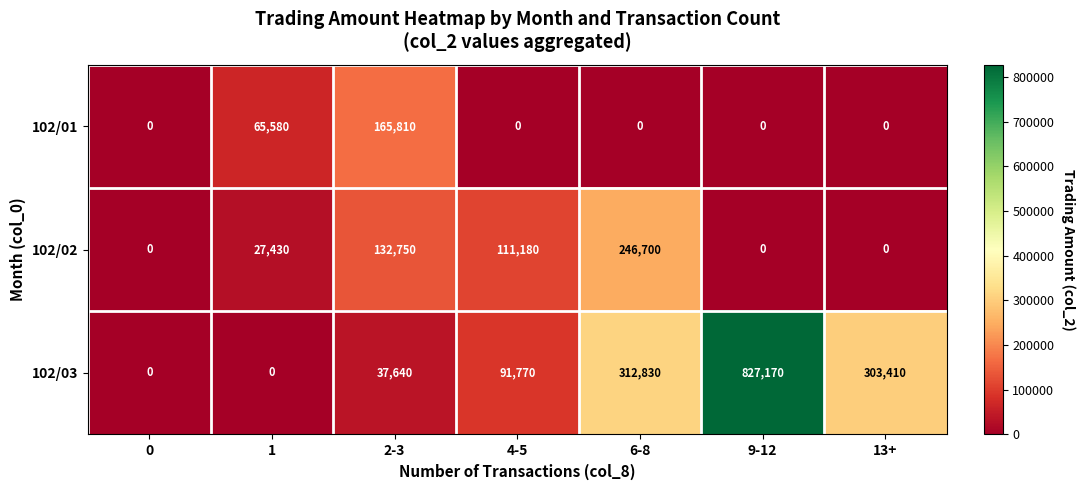

The 102/01 series shows 103116 at 6-8. True or false?

False